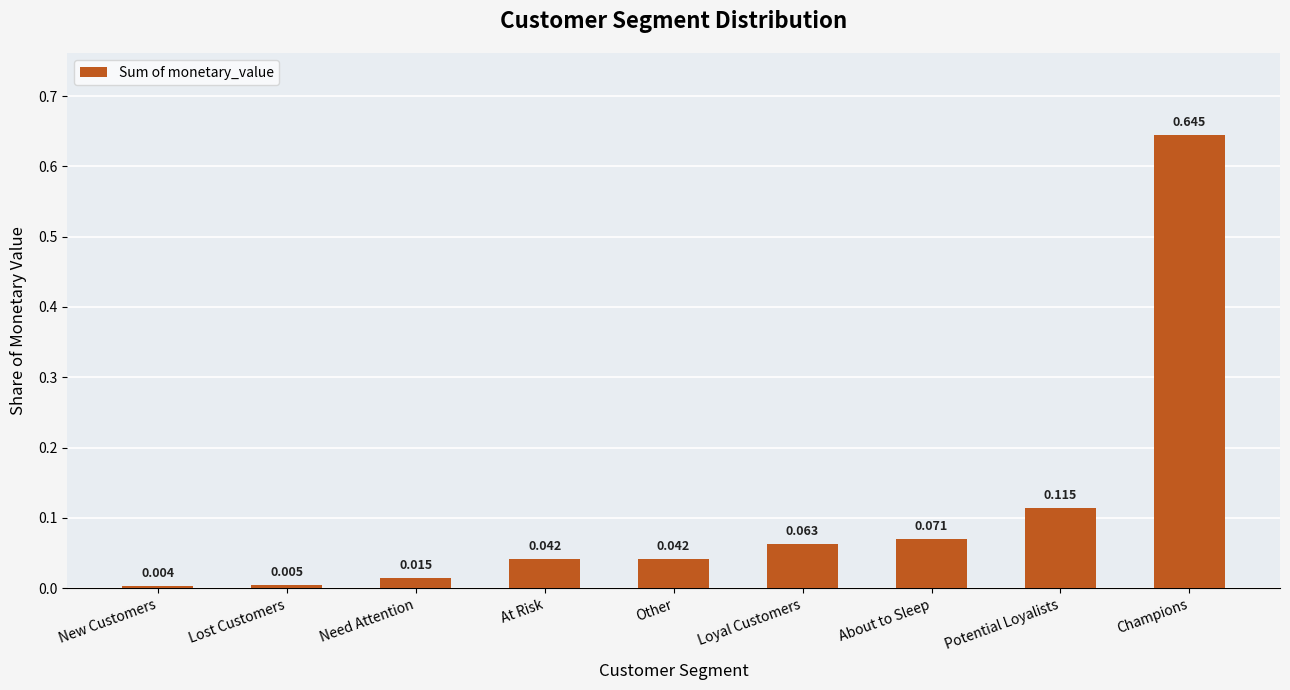

Which label corresponds to the largest value in the chart?

Champions